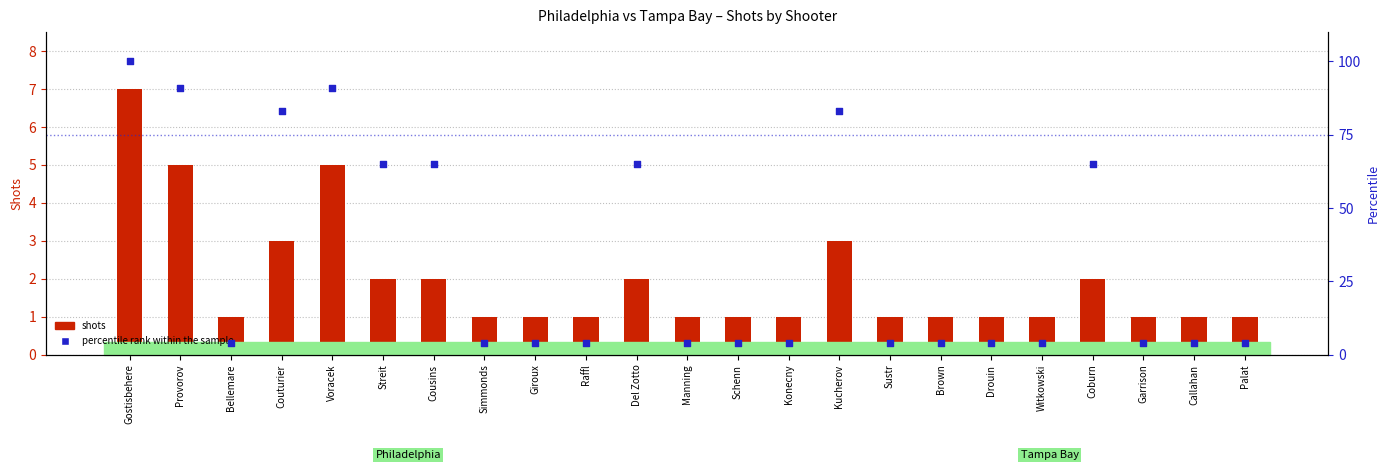

Which series has the largest total across all categories?

percentile rank within the sample